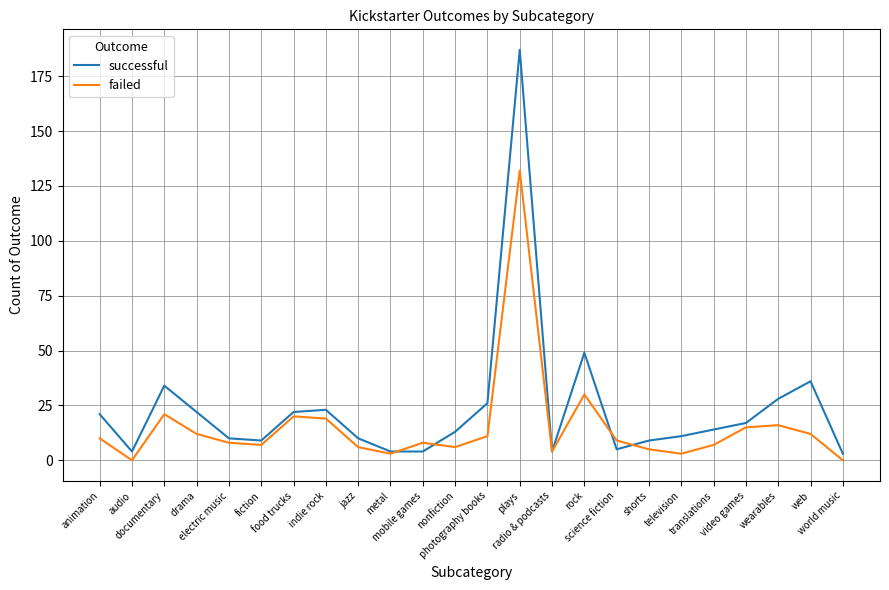

What is the approximate value of successful at world music, to the nearest 5?

5